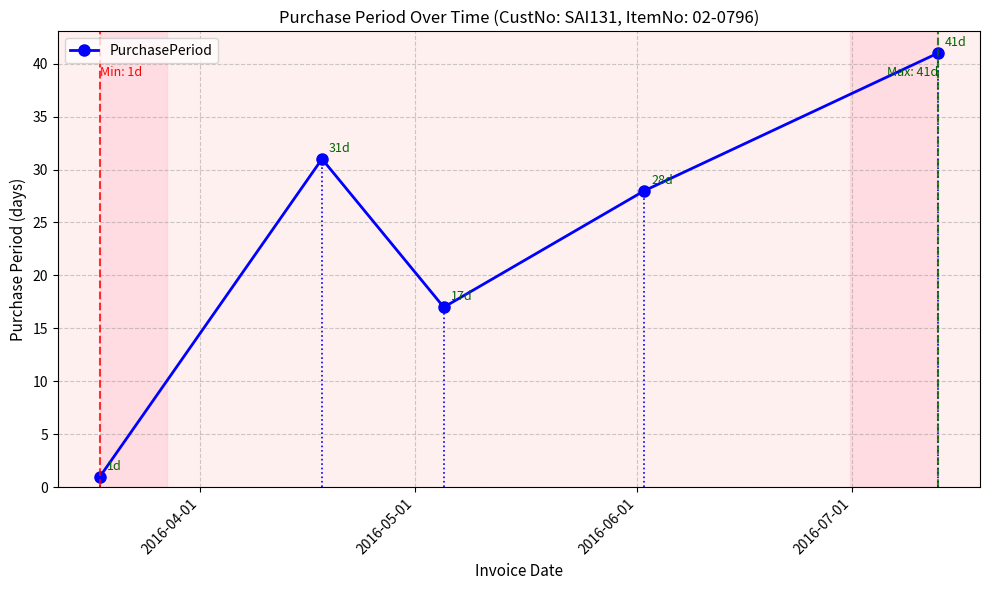

How many interior local valleys (lower than both neighbors) does the data have?

1